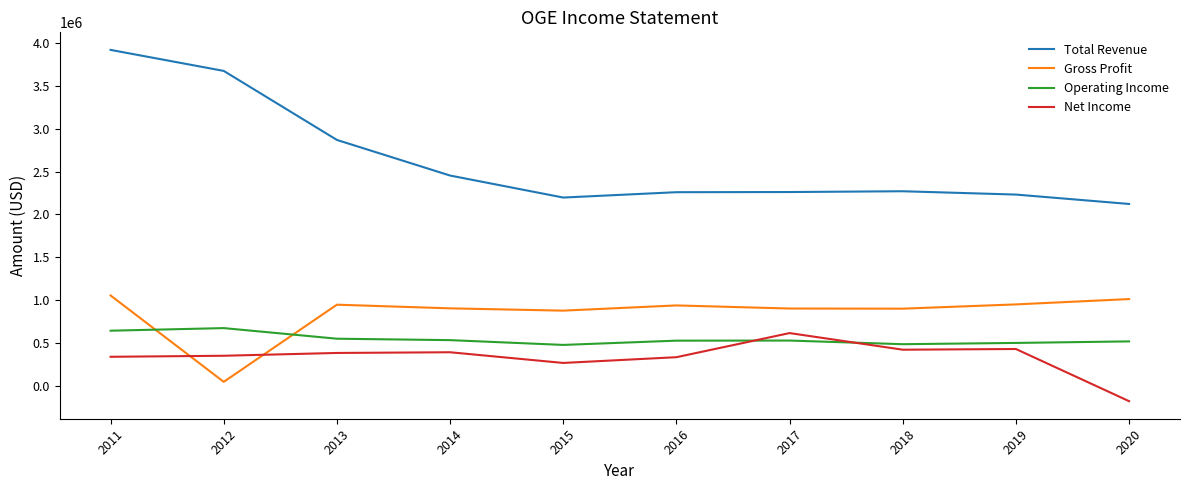

What are all the series names shown in the legend?

Total Revenue, Gross Profit, Operating Income, Net Income